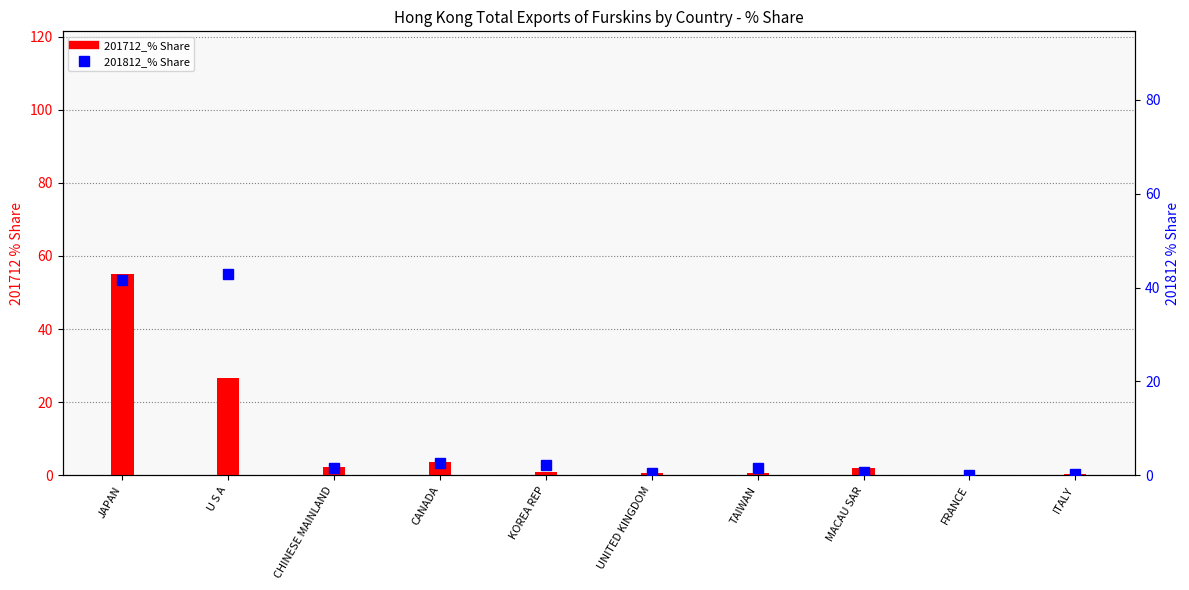

Reading left to right, extract all data points from this chart.

201712_% Share: JAPAN=55.2	U S A=26.6	CHINESE MAINLAND=2.3	CANADA=3.6	KOREA REP=1.0	UNITED KINGDOM=0.6	TAIWAN=0.7	MACAU SAR=1.9	FRANCE=0.1	ITALY=0.2
201812_% Share: JAPAN=41.5	U S A=43.0	CHINESE MAINLAND=1.5	CANADA=2.6	KOREA REP=2.3	UNITED KINGDOM=0.4	TAIWAN=1.5	MACAU SAR=0.7	FRANCE=0.1	ITALY=0.4